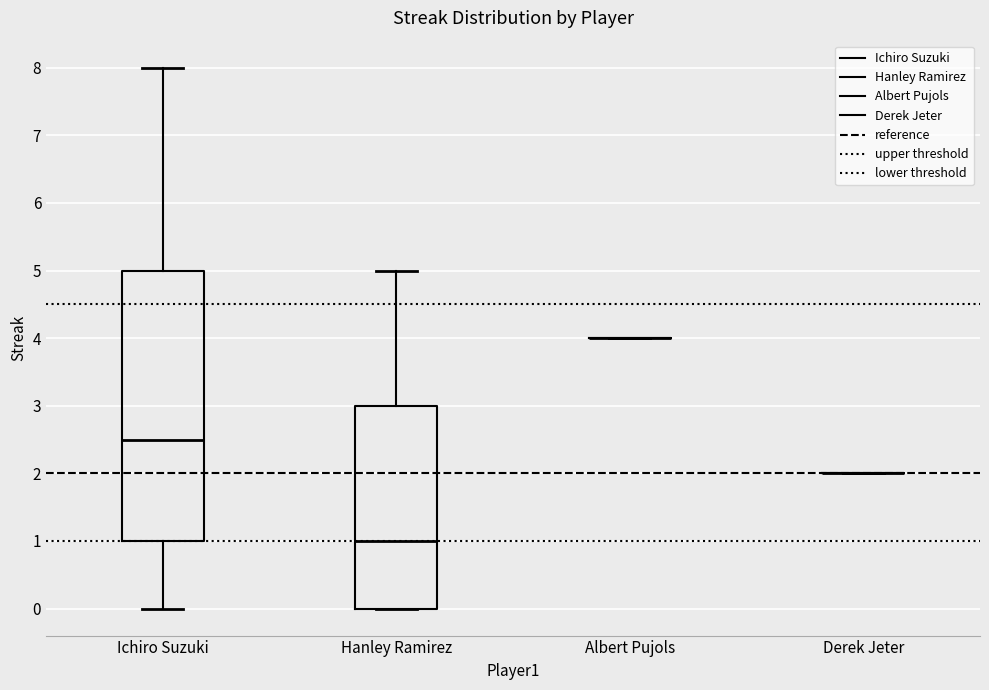

Which box is the tallest, from its lower edge to its upper edge?

Ichiro Suzuki